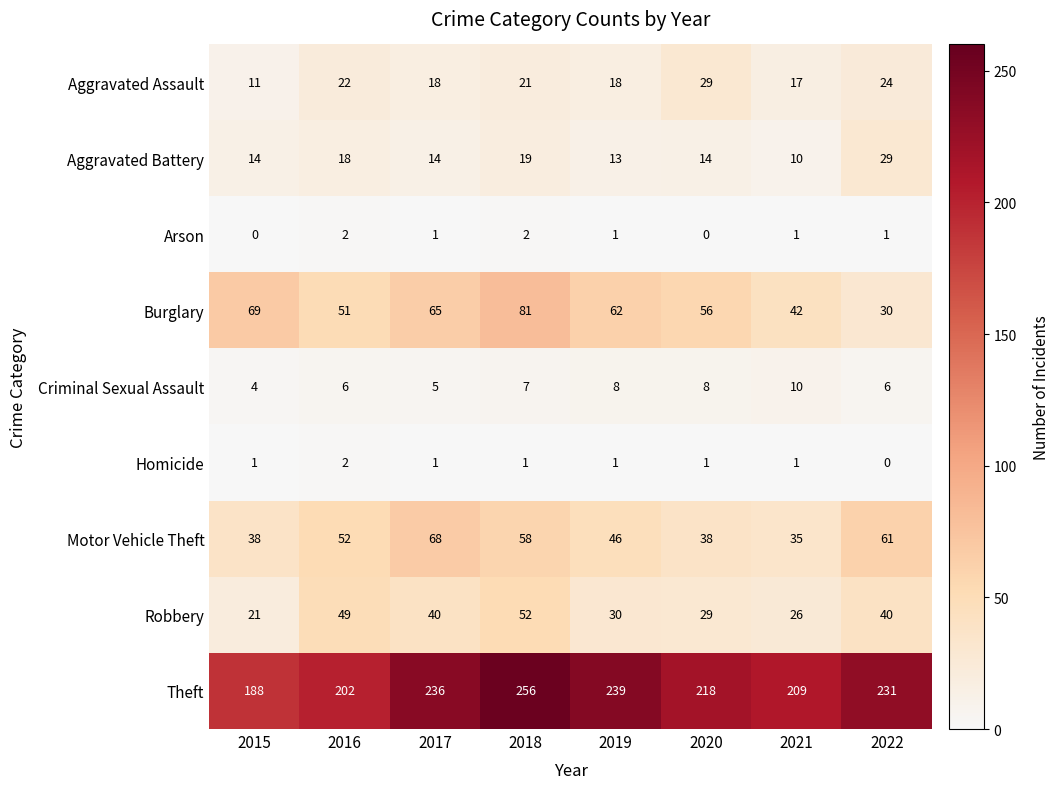

The value of Robbery at 2015 is 34. True or false?

False